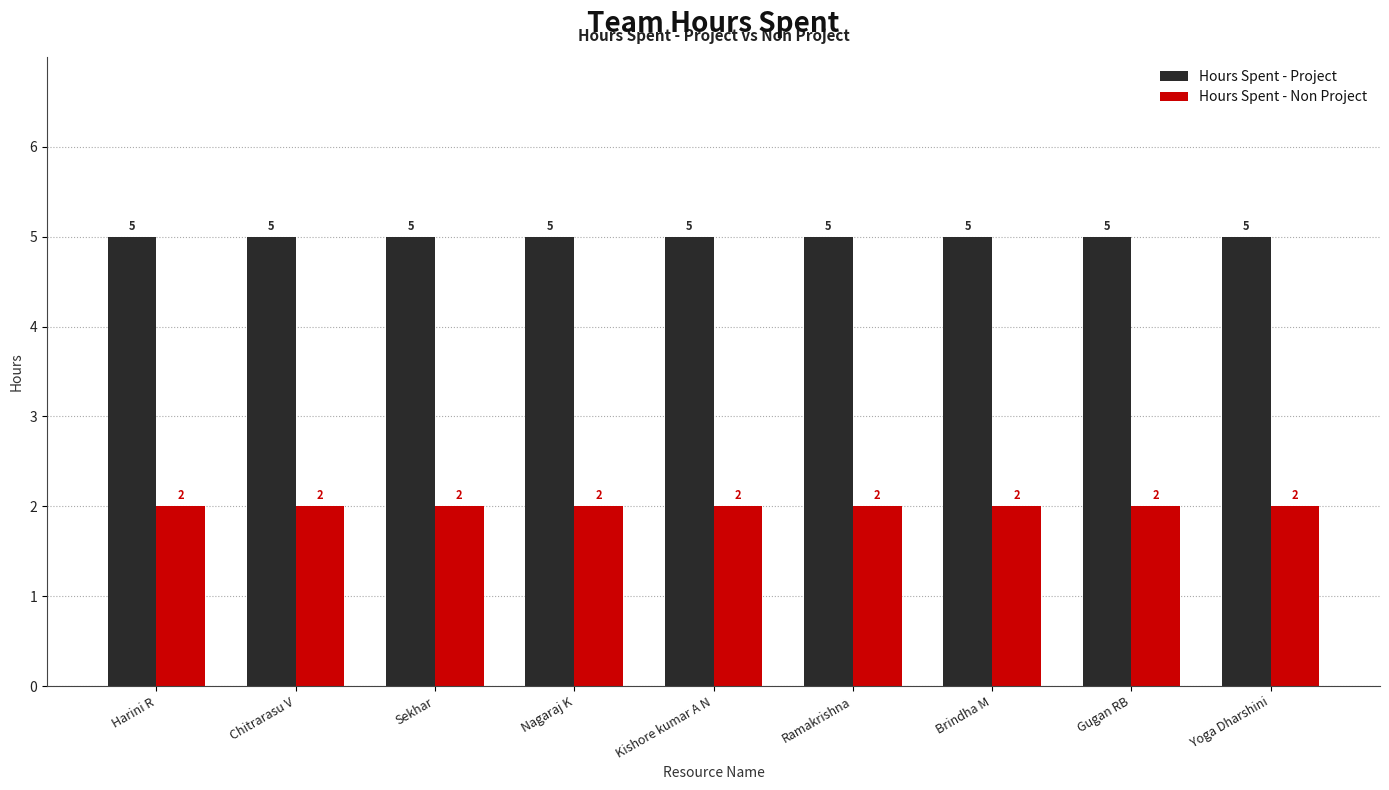

Reading left to right, list all the values displayed in this chart.

Hours Spent - Project: 5	5	5	5	5	5	5	5	5
Hours Spent - Non Project: 2	2	2	2	2	2	2	2	2